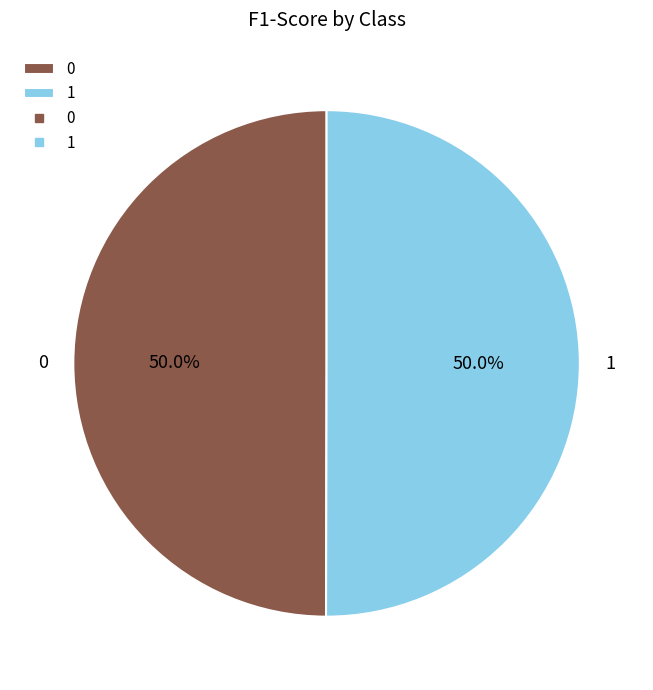

How many slices are in this pie chart?

2